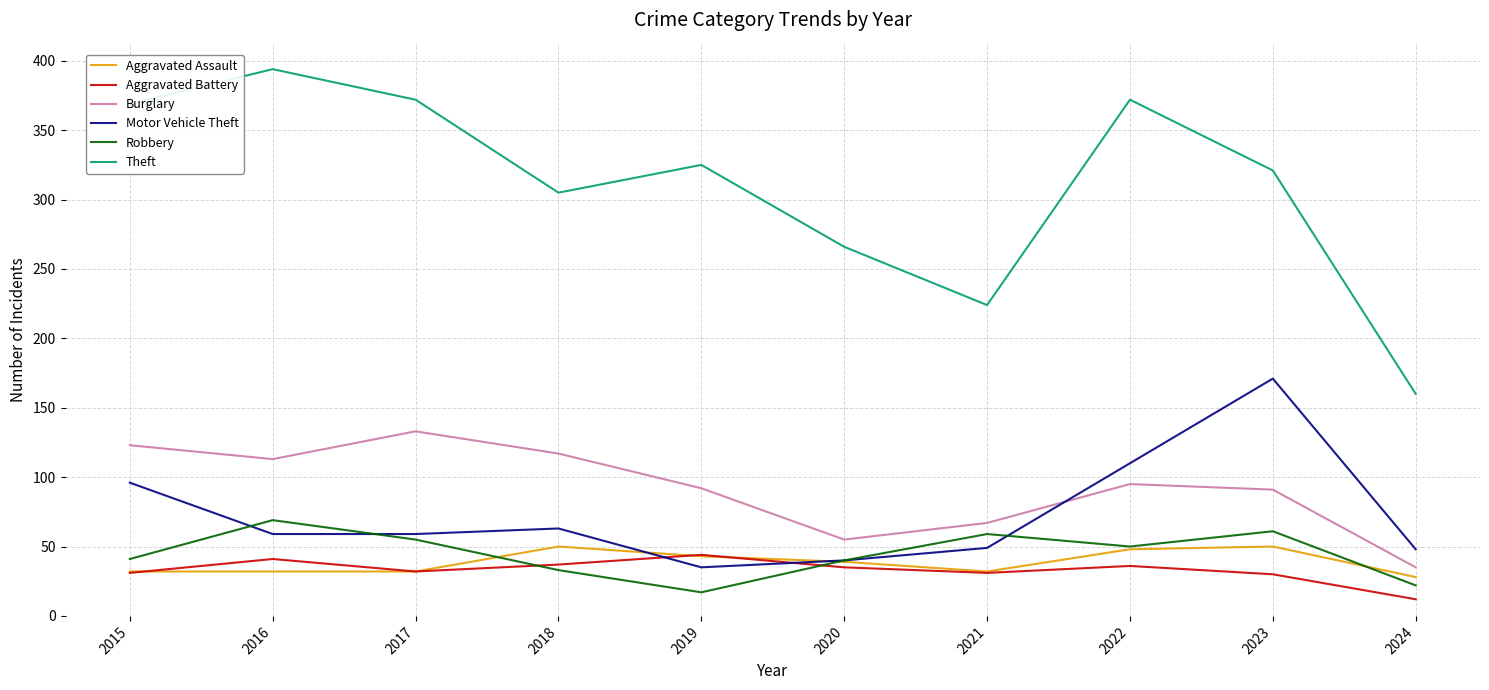

List the series in order of their peak value, lowest first.

Aggravated Battery, Aggravated Assault, Robbery, Burglary, Motor Vehicle Theft, Theft